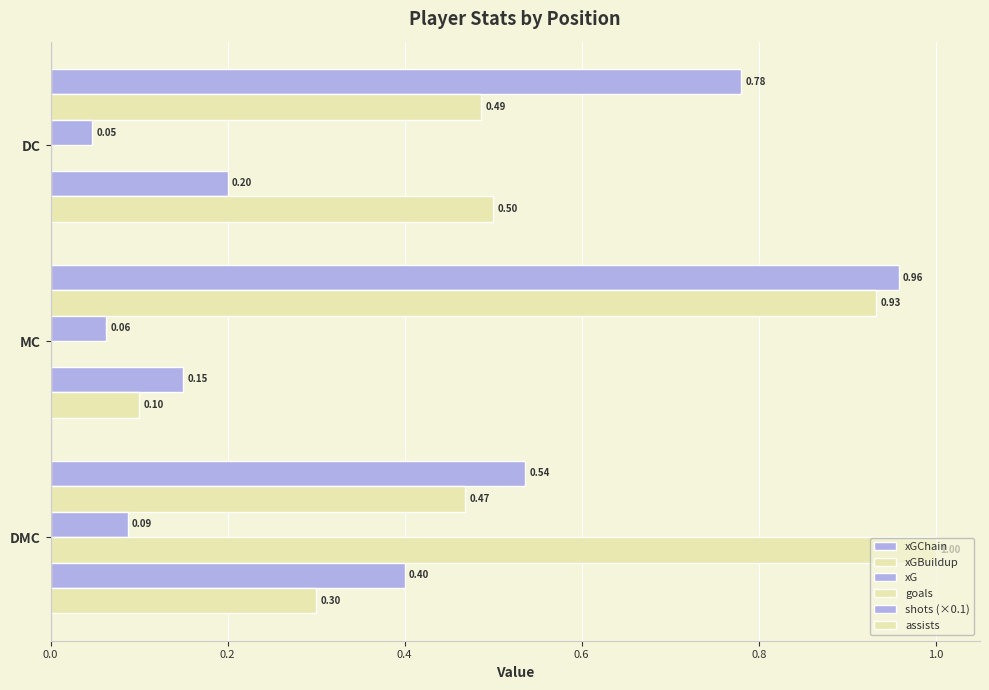

How many data points does each series have?

3